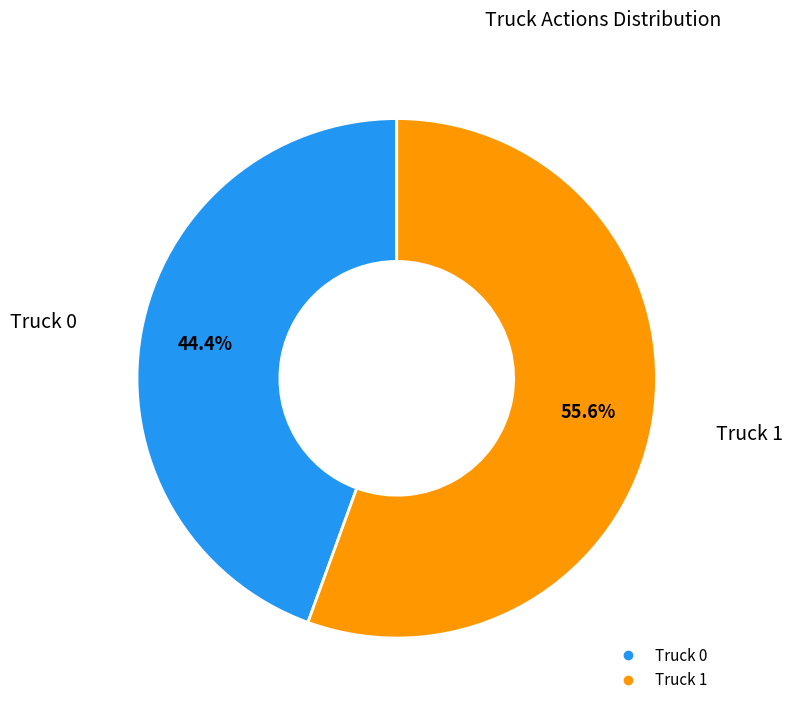

What percentage is the Truck 1 slice, to the nearest percent?

56%